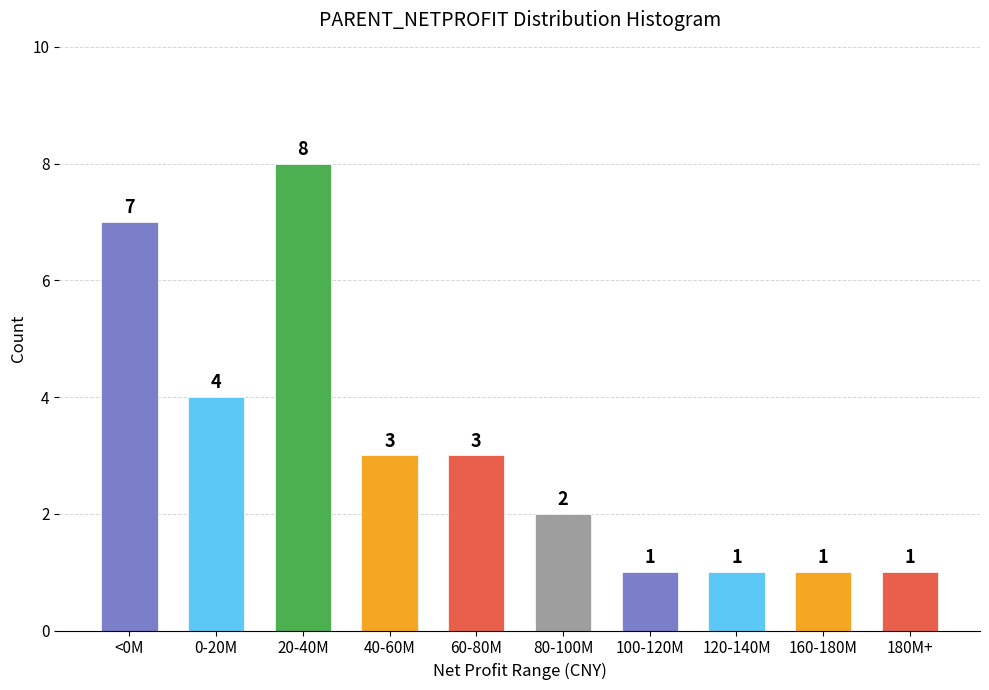

Reading left to right, transcribe all the data shown in this chart.

<0M=7	0-20M=4	20-40M=8	40-60M=3	60-80M=3	80-100M=2	100-120M=1	120-140M=1	160-180M=1	180M+=1